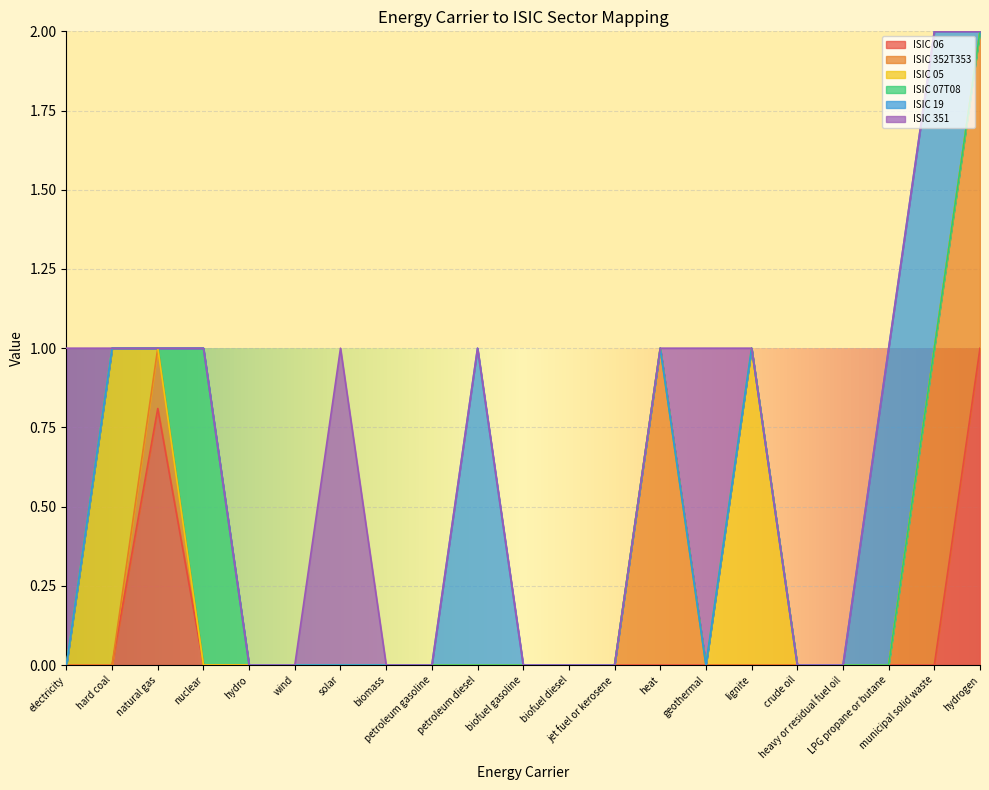

Count the number of data series in this chart.

6